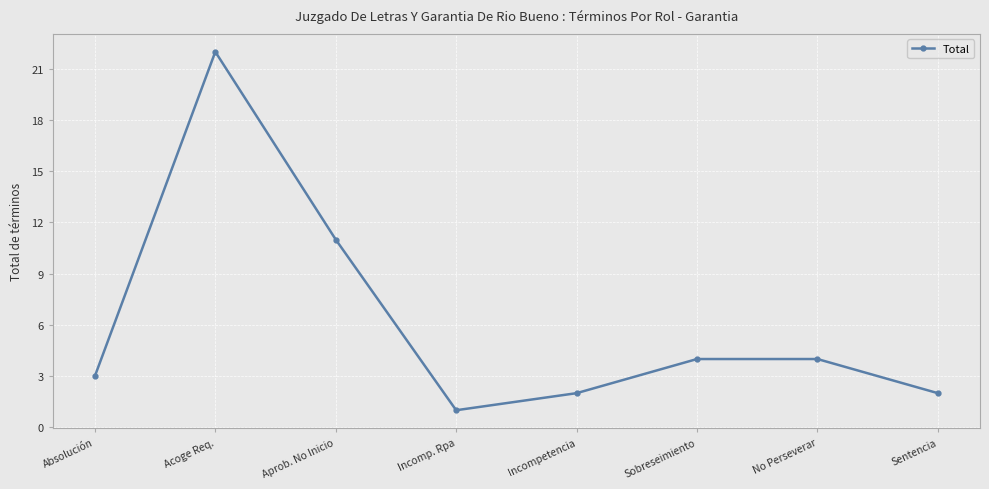

Where is the first local maximum?

Acoge Req.